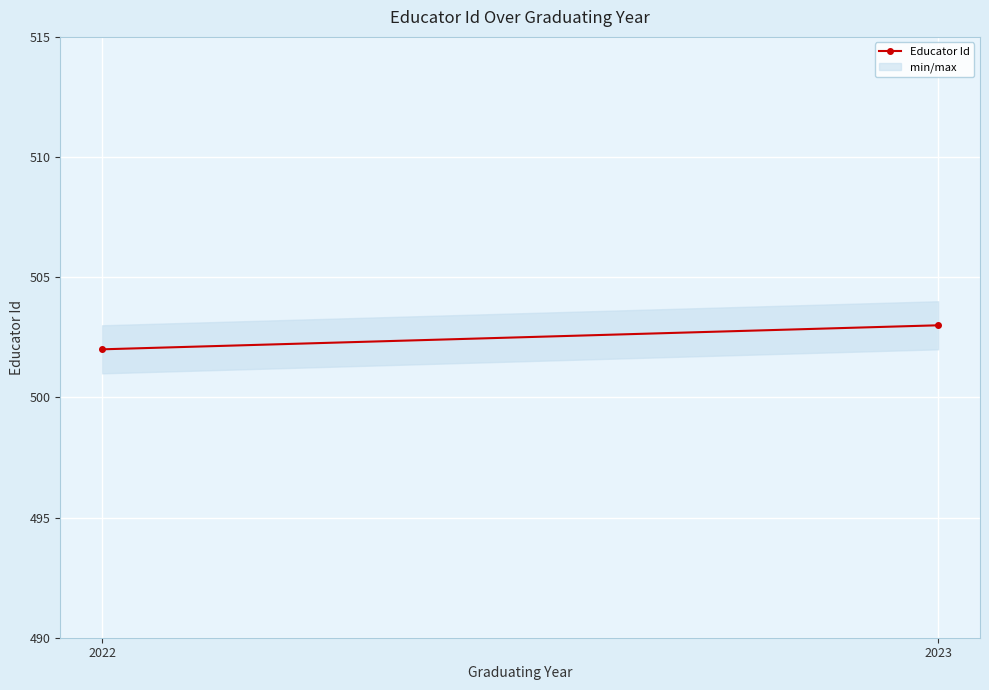

What is the approximate value at 2022?

502